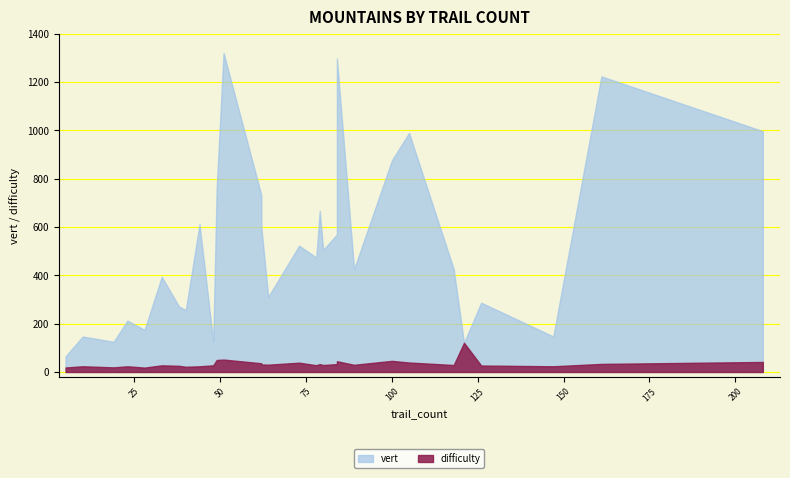

Where is the first local minimum for difficulty?

19